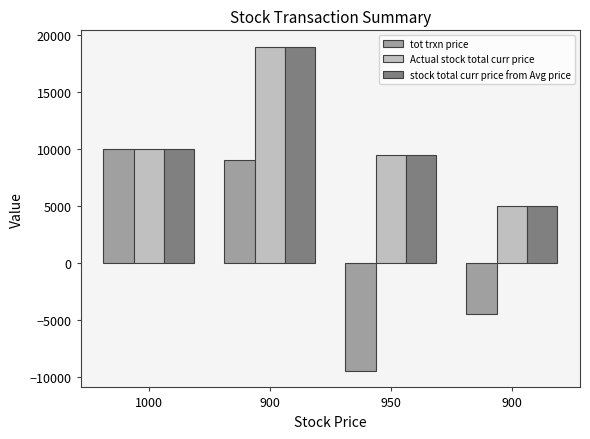

What is the label of the 2nd bar from the right?

950